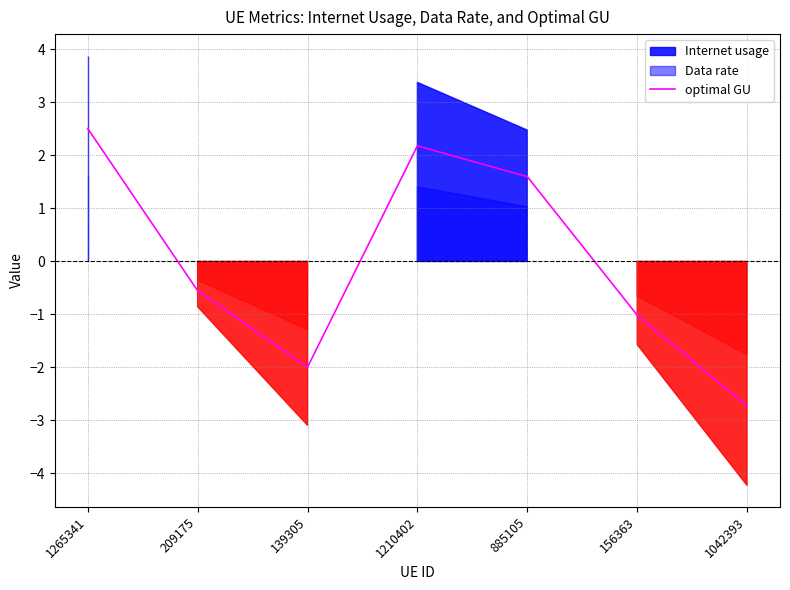

Which category has the highest value in the optimal GU series?

1265341